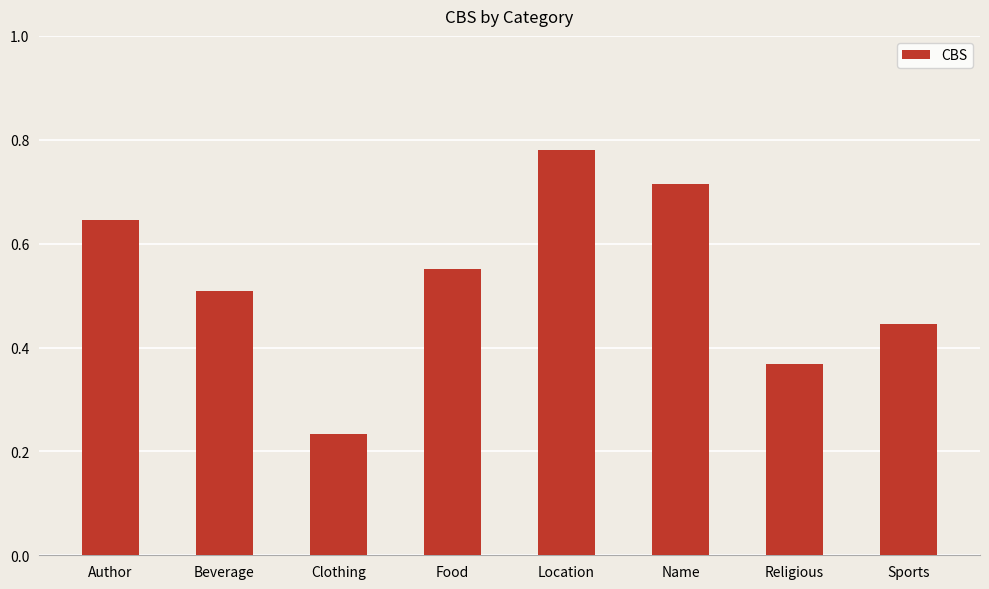

Does the chart contain any negative values?

No